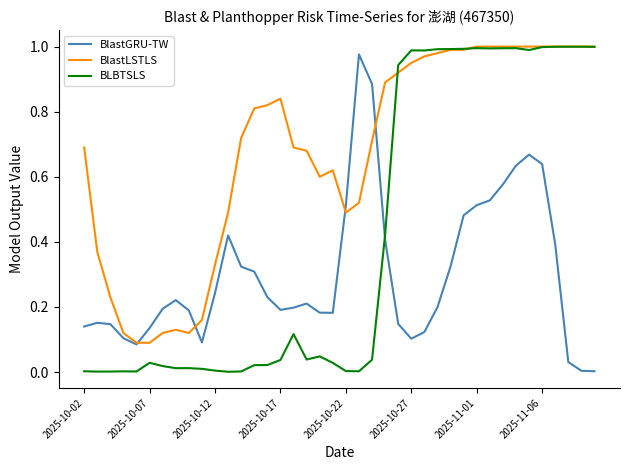

Rank the series by their average value, from highest to lowest.

BlastLSTLS, BLBTSLS, BlastGRU-TW